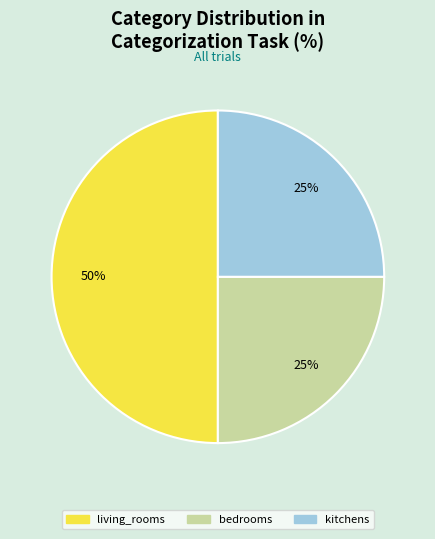

What is the largest slice in the pie chart?

living_rooms